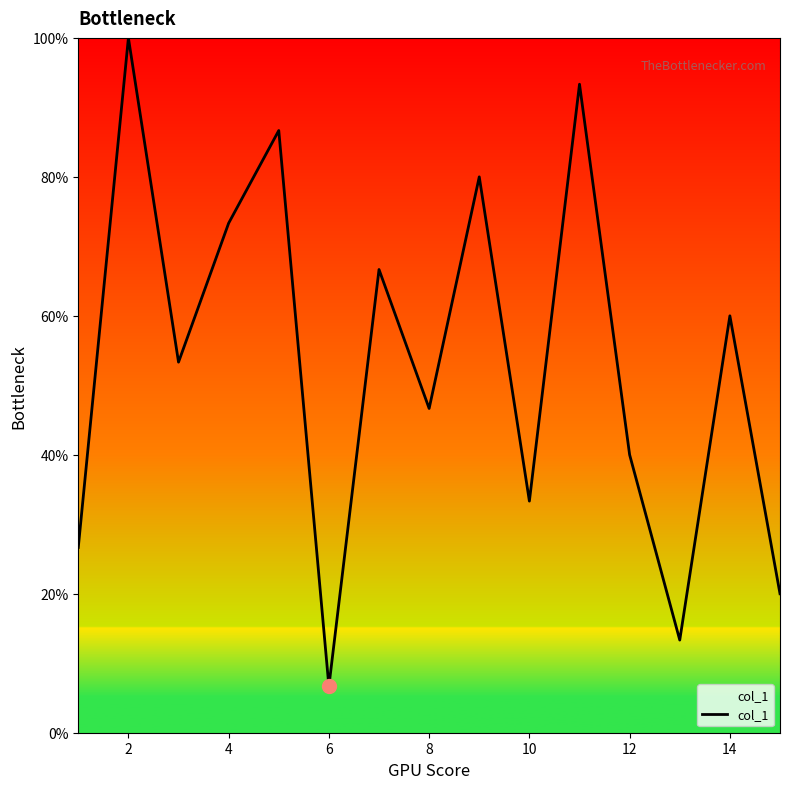

What is the maximum value shown in the chart?

100.0